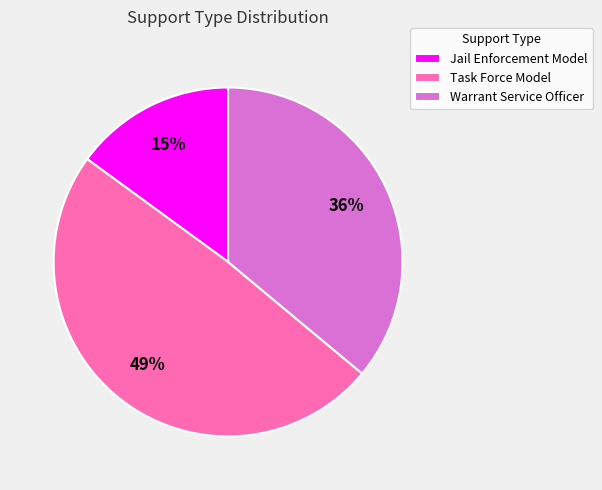

Which slice is the smallest?

Jail Enforcement Model